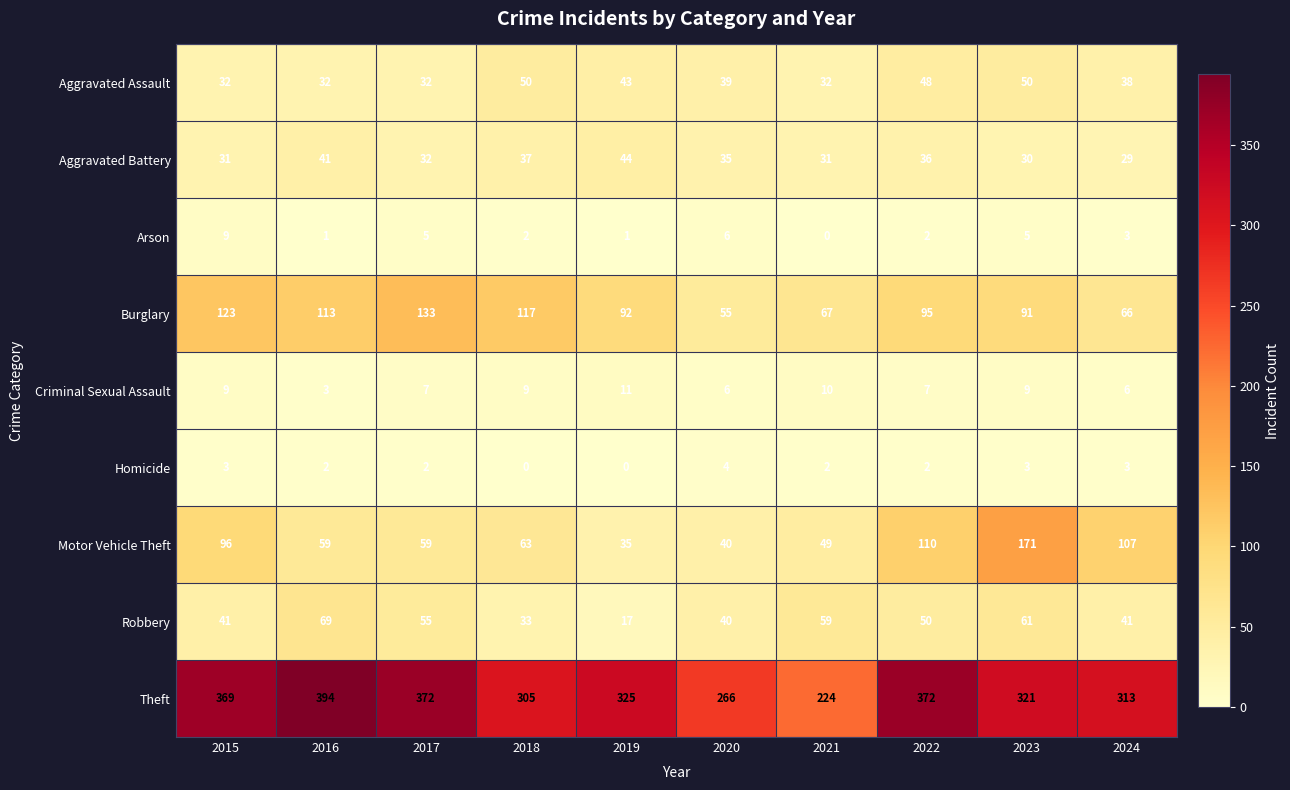

At which category is the sum across all series the highest?

2023